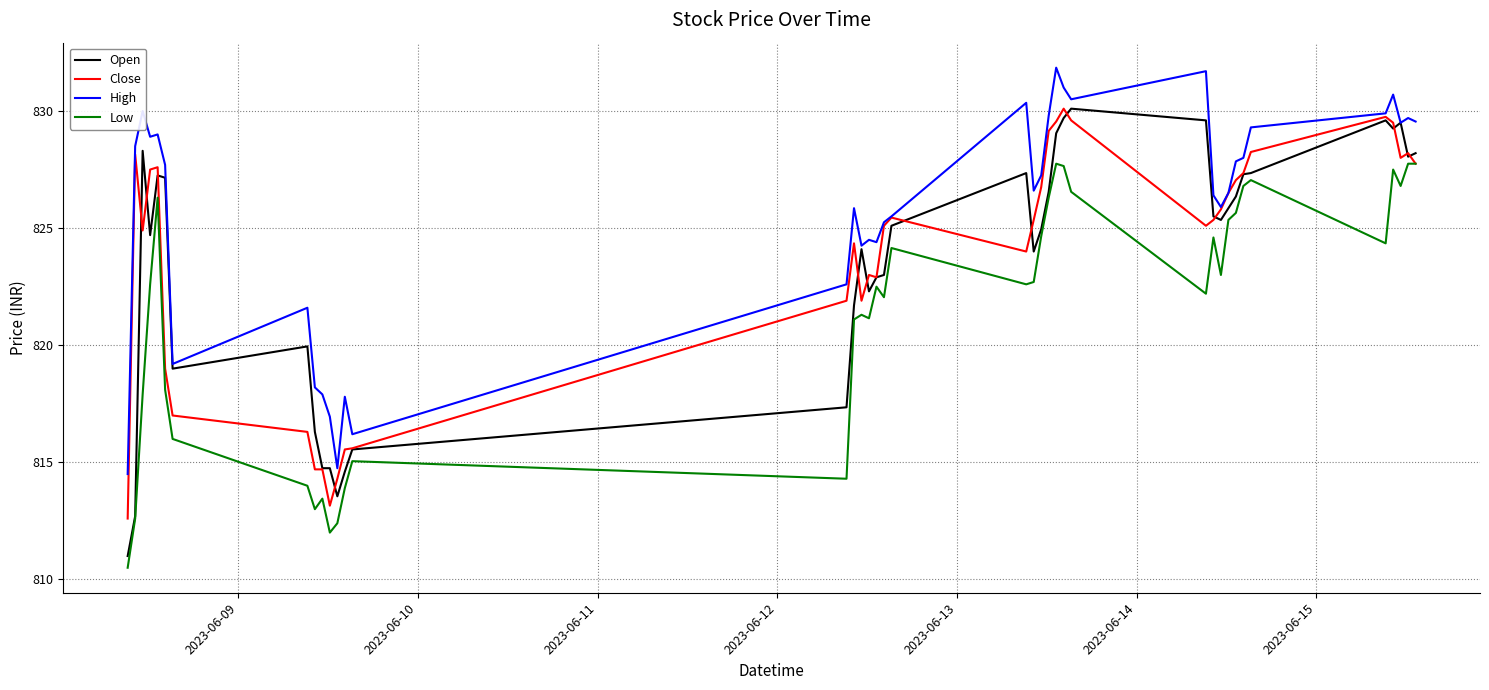

Which series has the widest spread of values?

Open